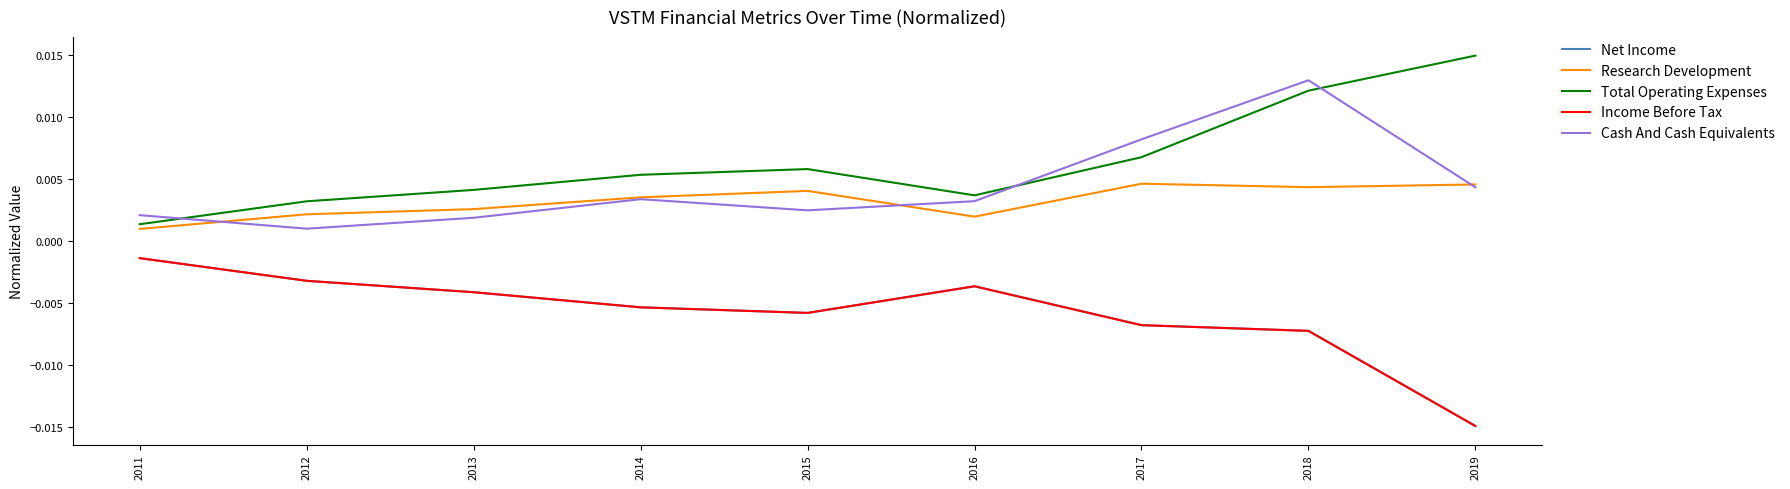

Is this an area chart (filled region under the line)?

No